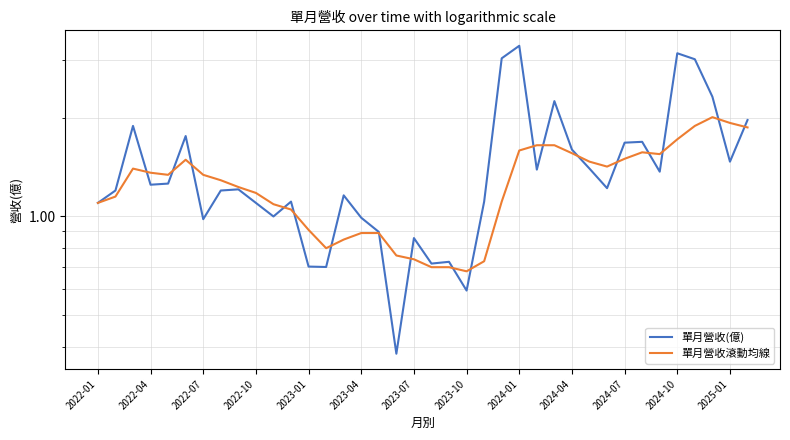

What position from the left is 2022-04?

4